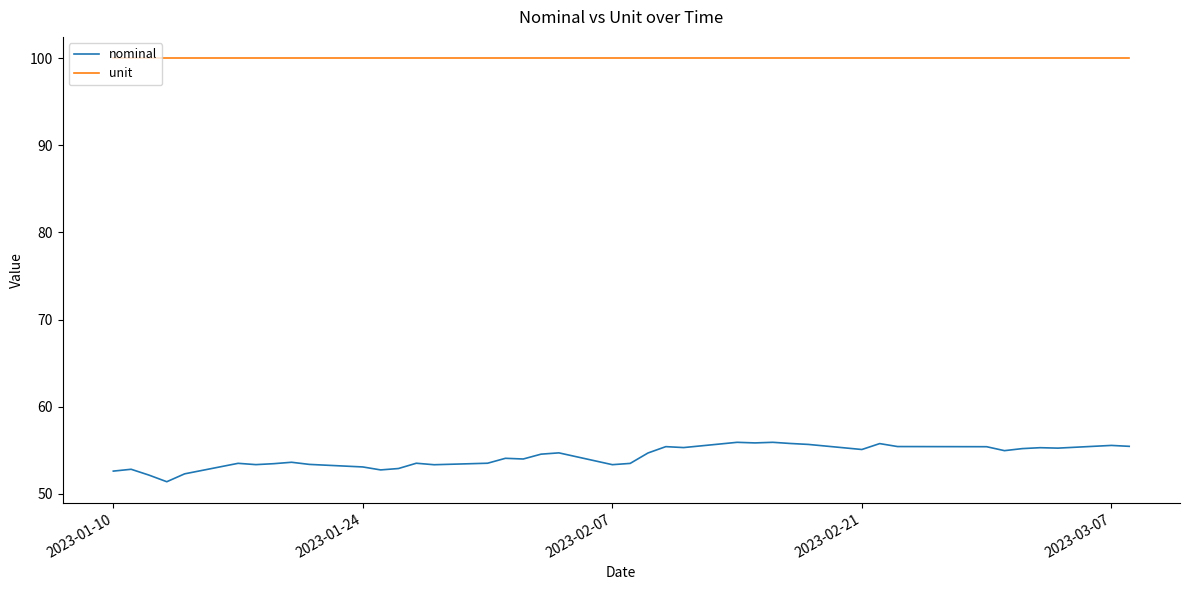

Which series has the widest spread of values?

nominal